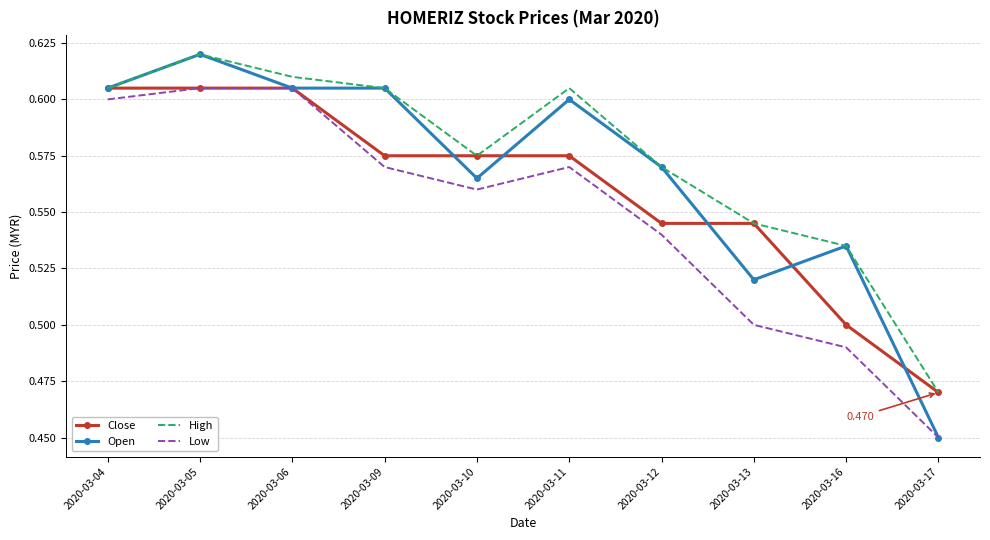

What is the difference between the maximum and minimum values in the Close series?

0.1